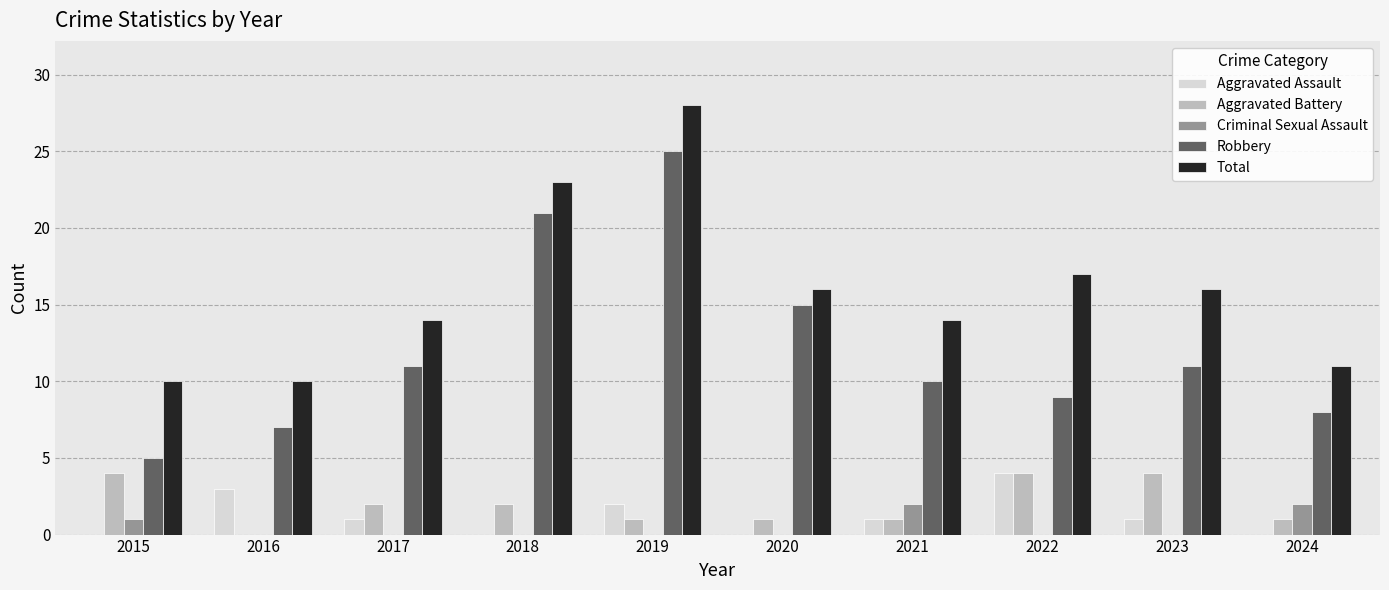

What is the spread (max minus min) of values at 2024?

11